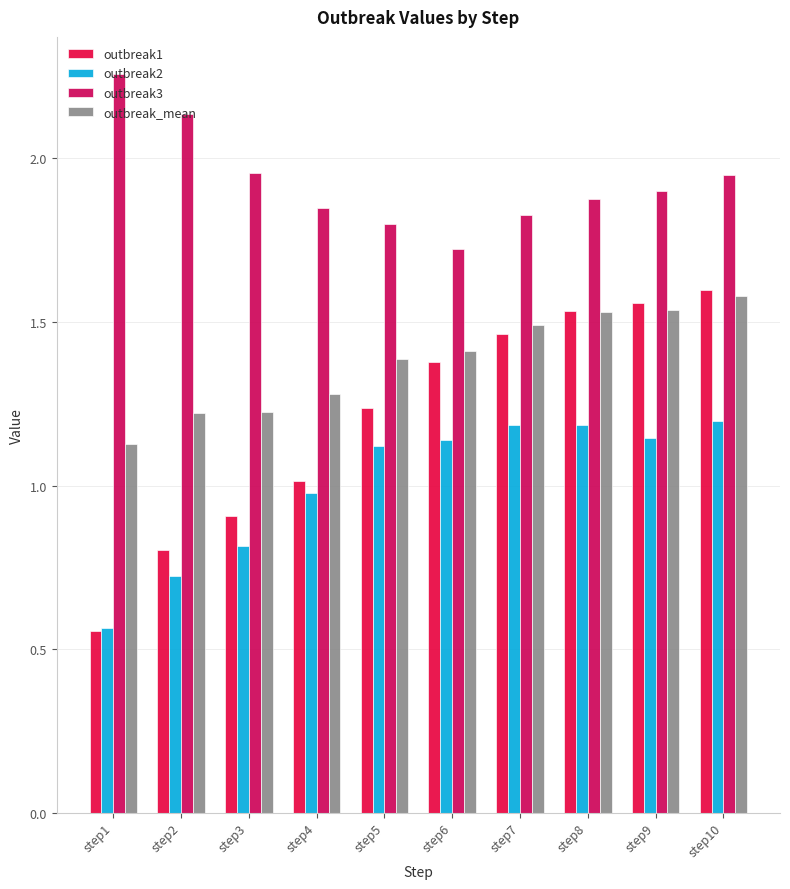

How many bars are there in total?

40